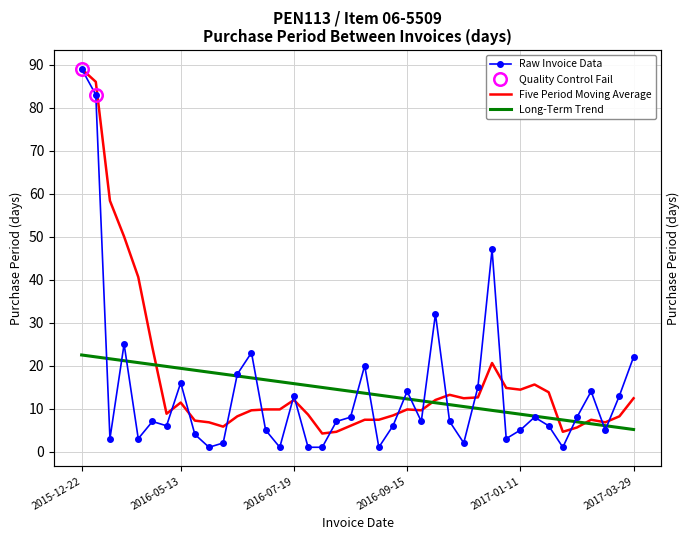

Between 2016-06-07 and 2016-08-25, which is larger?

2016-08-25